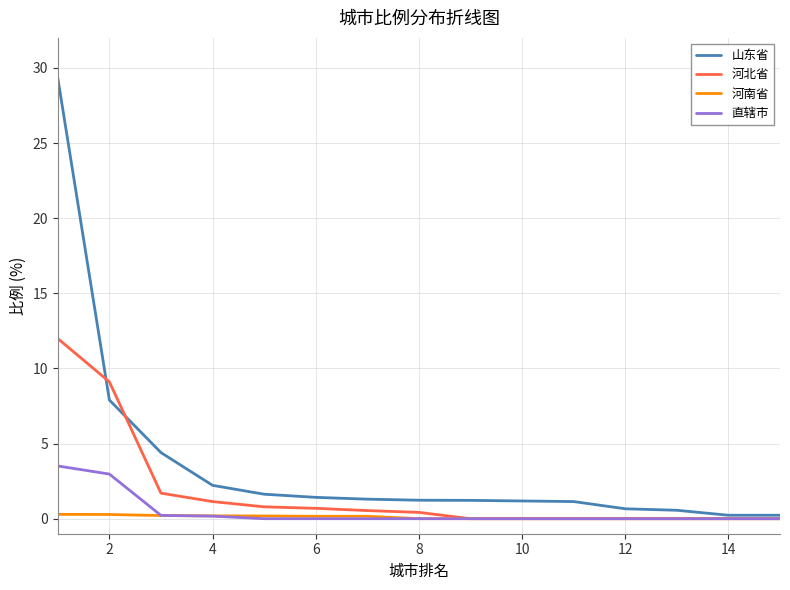

What is the highest value of the 山东省 series?

29.3